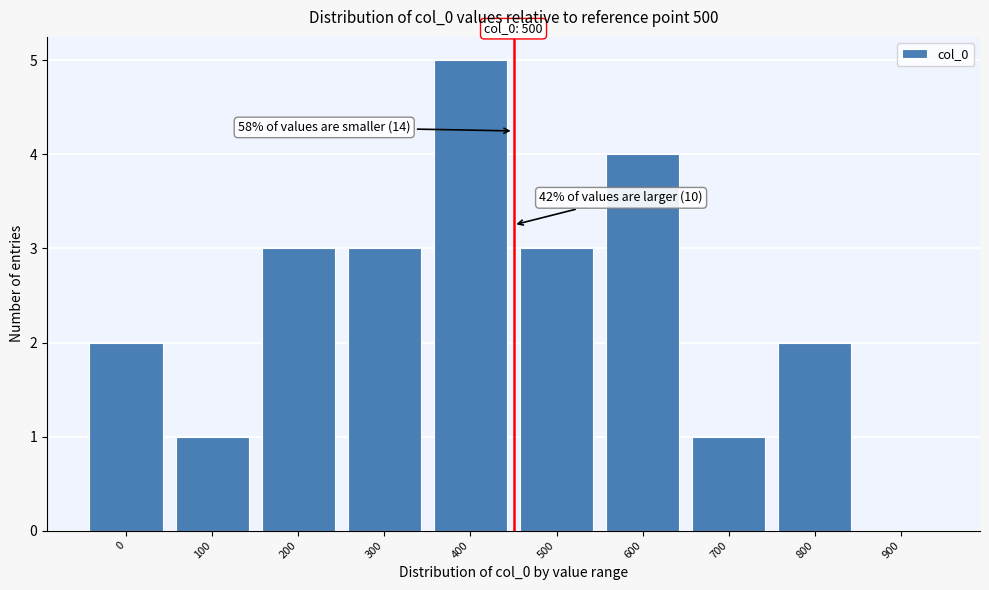

Reading right to left, list all the values displayed in this chart.

900=0	800=2	700=1	600=4	500=3	400=5	300=3	200=3	100=1	0=2